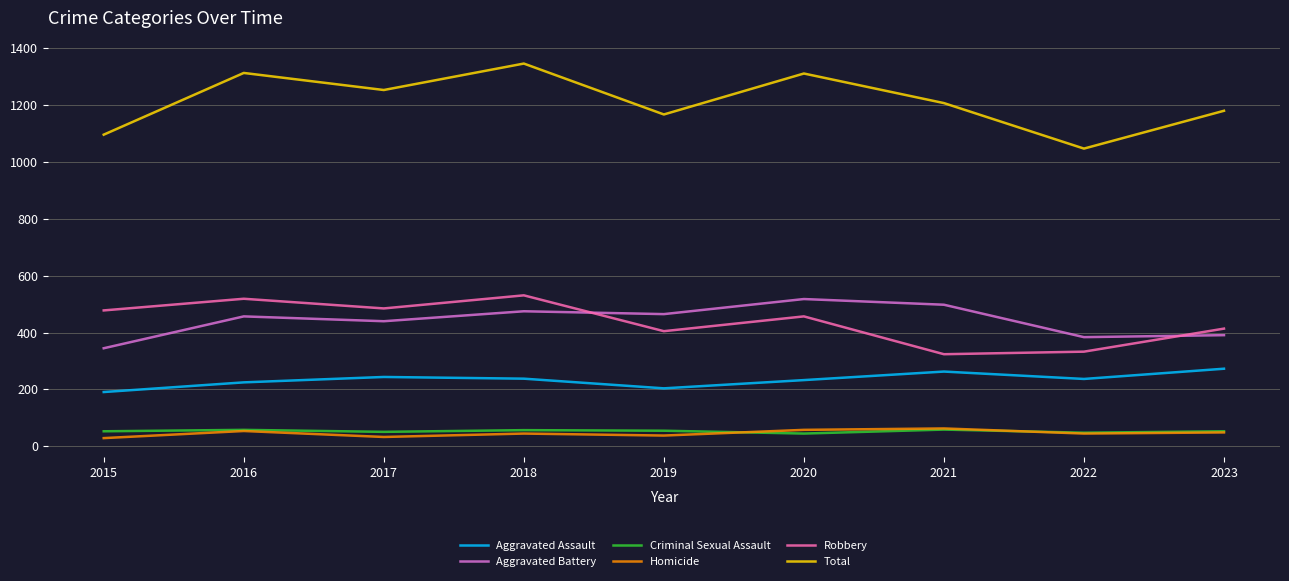

What are all the series names shown in the legend?

Aggravated Assault, Aggravated Battery, Criminal Sexual Assault, Homicide, Robbery, Total